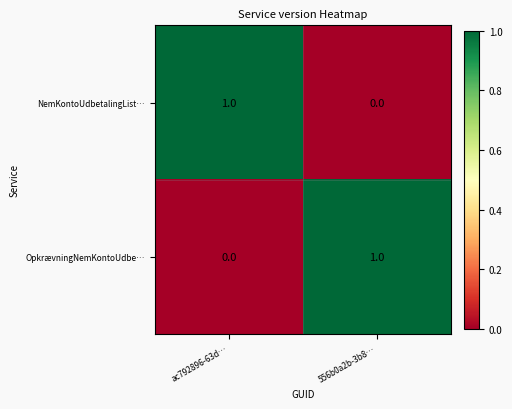

Is the value of NemKontoUdbetalingList… at 556b0a2b-3b8… greater than the value of OpkrævningNemKontoUdbe… at 556b0a2b-3b8…?

No